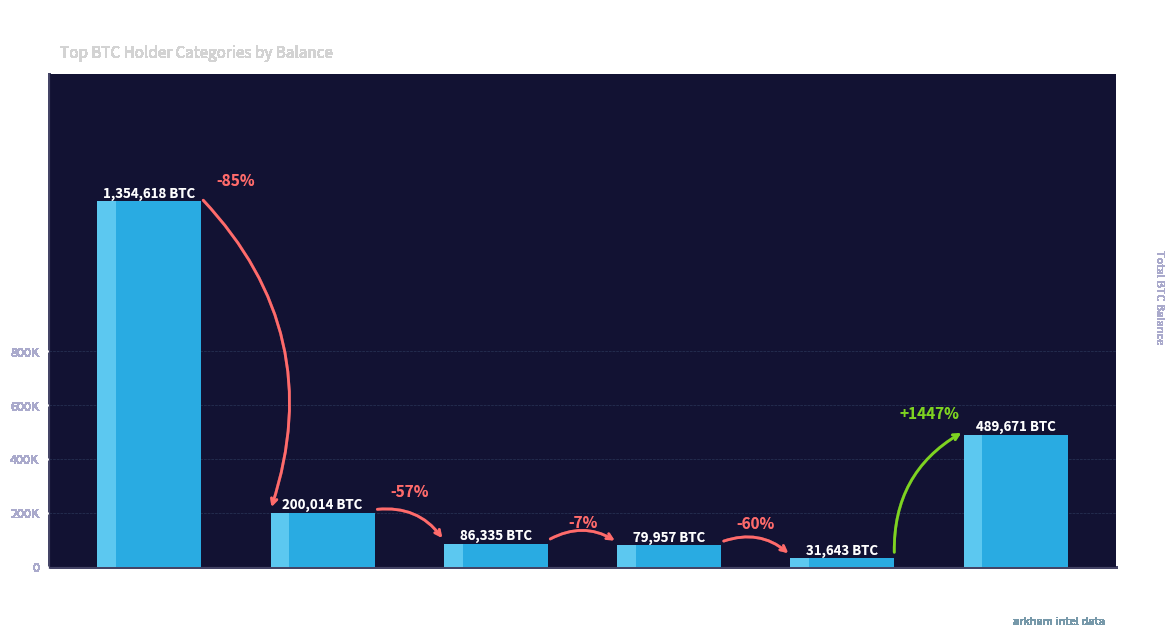

What is the sum of the values at unknown and miner-validator?

521314.5